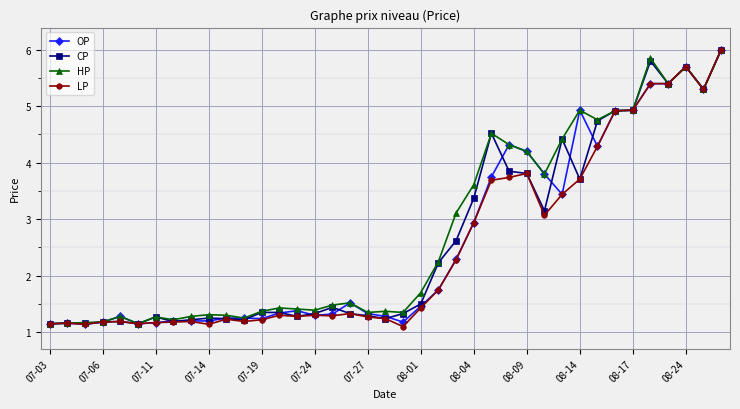

What is the value of the OP point at the 25th from the left?

2.9